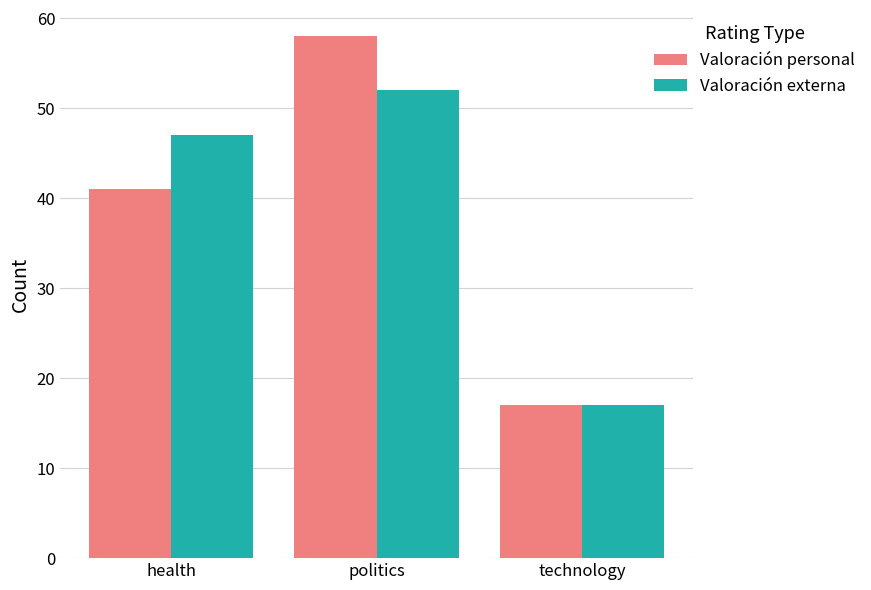

Rank the series at health from highest to lowest value.

Valoración externa, Valoración personal